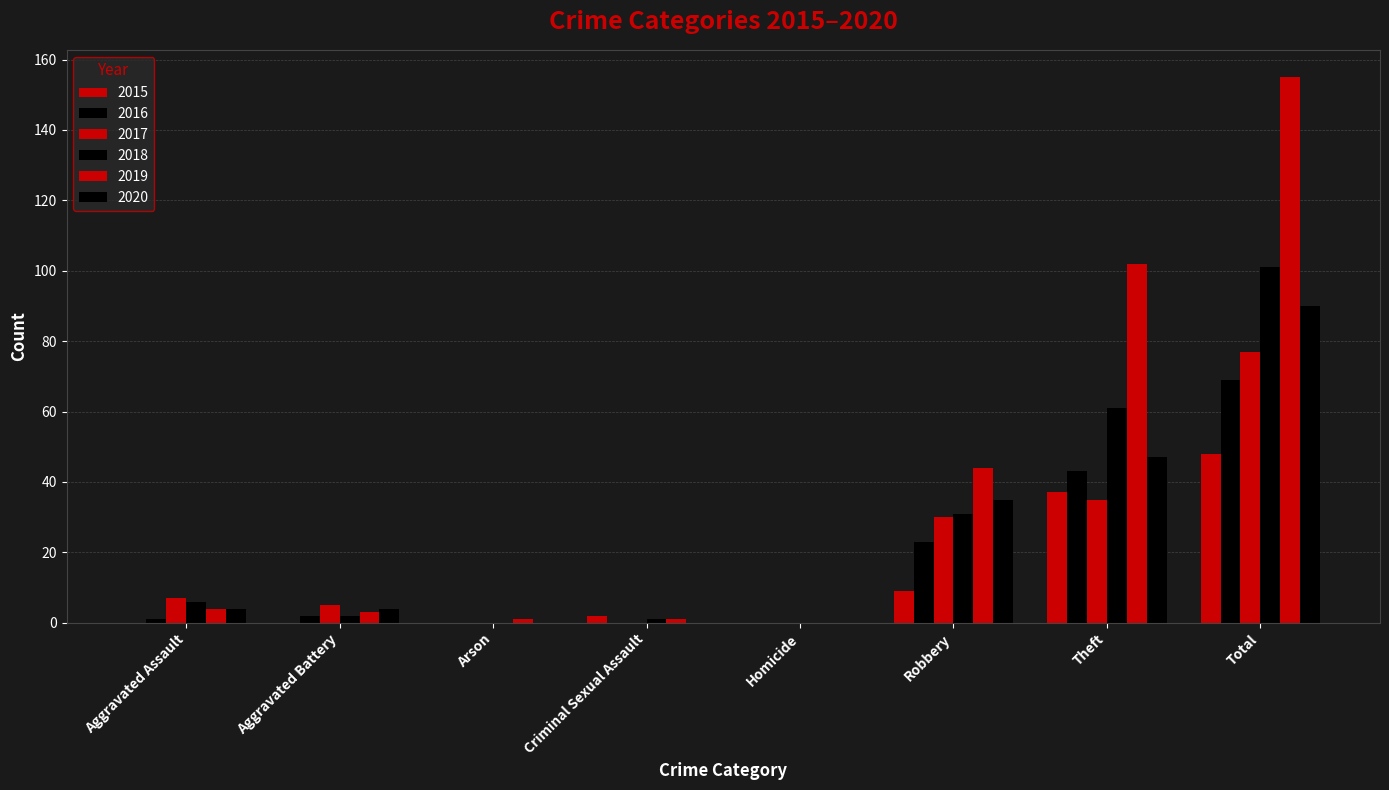

How many groups of bars are there?

8